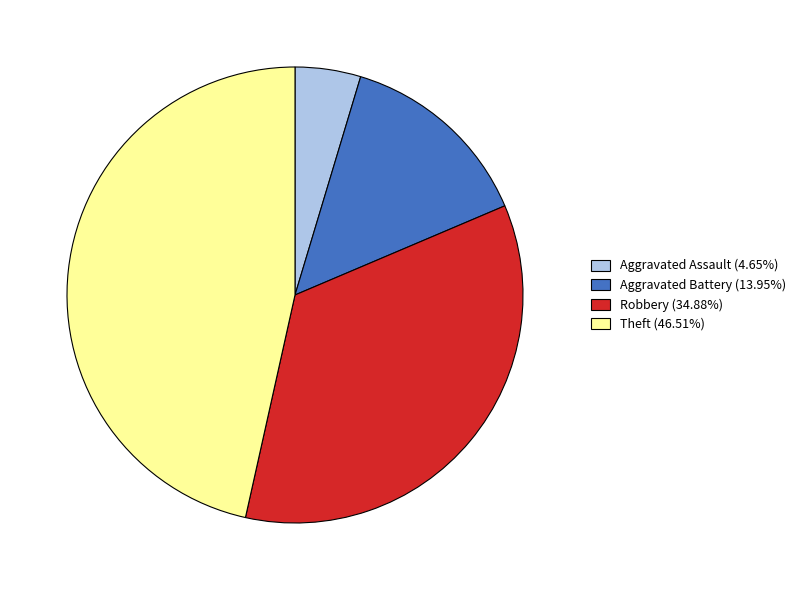

What is the ratio of the value at Robbery (34.88%) to the value at Aggravated Assault (4.65%)?

7.5